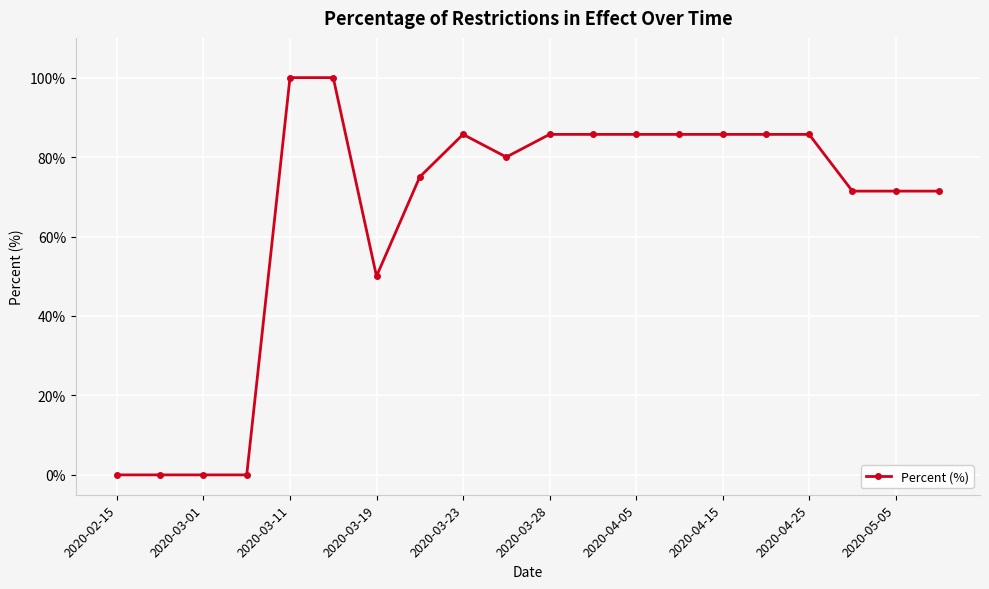

Reading left to right, extract all data points from this chart.

0.0	0.0	0.0	0.0	100.0	100.0	50.0	75.0	85.7	80.0	85.7	85.7	85.7	85.7	85.7	85.7	85.7	71.4	71.4	71.4